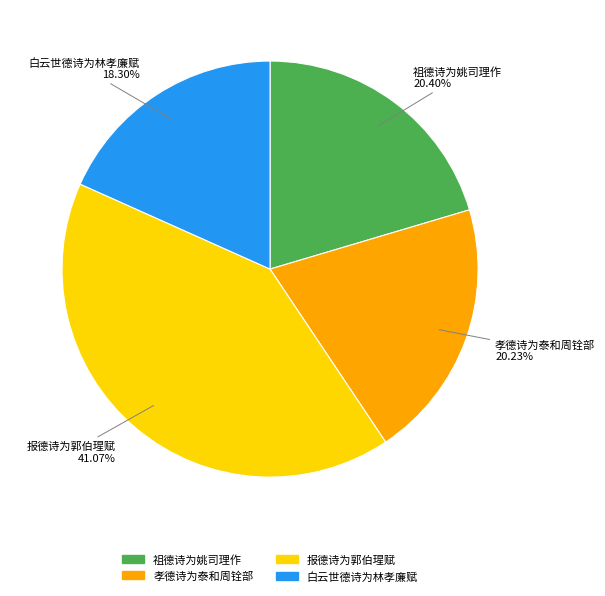

To the nearest percent, what is the difference between the 孝德诗为泰和周铨部 and 白云世德诗为林孝廉赋 slice percentages?

2%